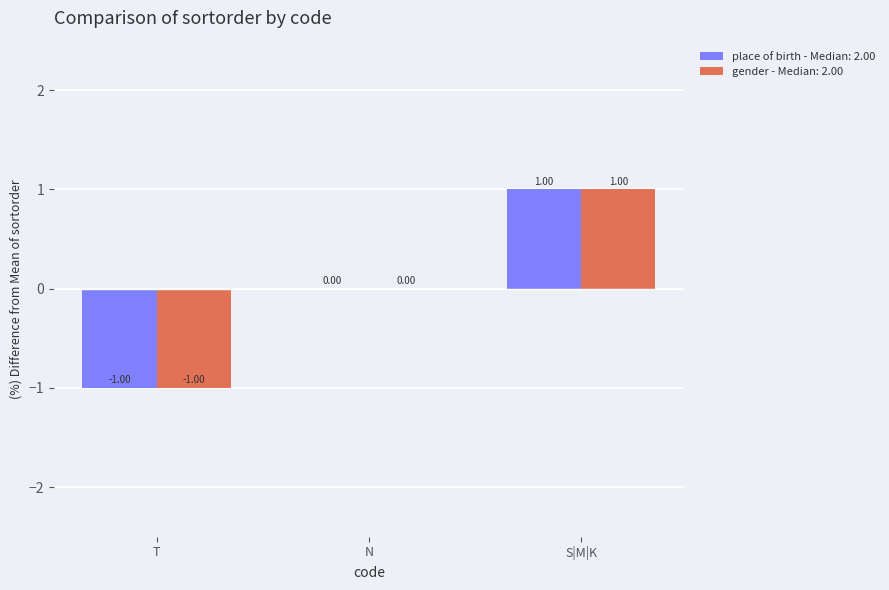

At which label is gender - Median: 2.00 closest to 0?

N